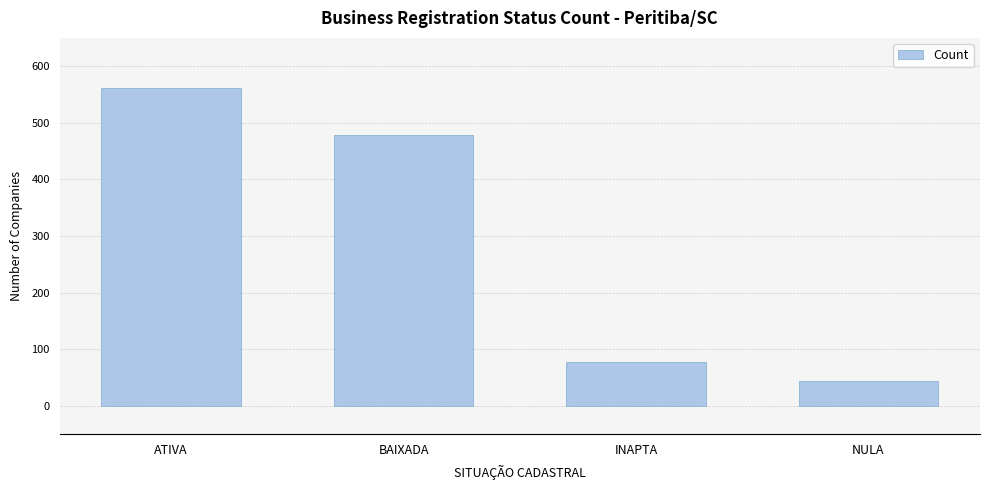

What is the maximum value shown in the chart?

561